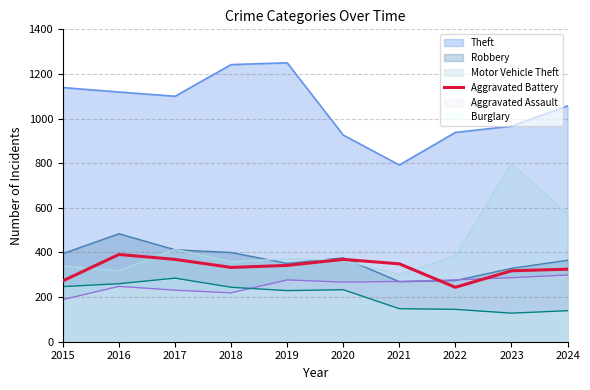

Which series has the largest total across all categories?

Theft